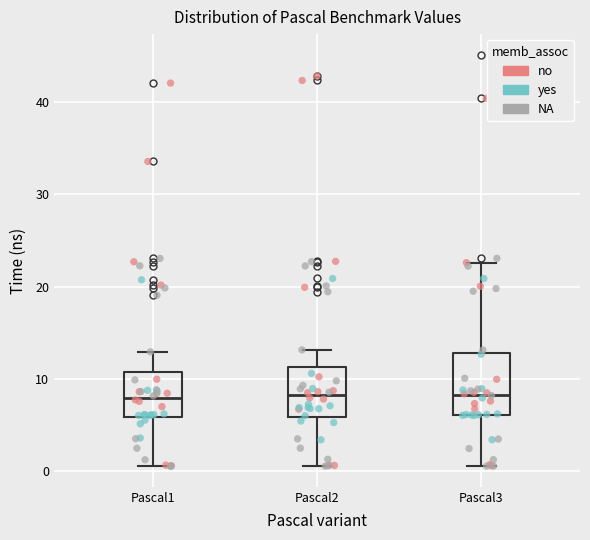

Reading left to right, read every box against the y-axis: the position of its median line, the range the box covers, and the ends of its whiskers. The values are not printed on the chart, so give them approximately, as read against the axis.

Pascal1: median 8, box 6 to 11, whiskers 0 to 13
Pascal2: median 8, box 6 to 11, whiskers 1 to 13
Pascal3: median 8, box 6 to 13, whiskers 1 to 23